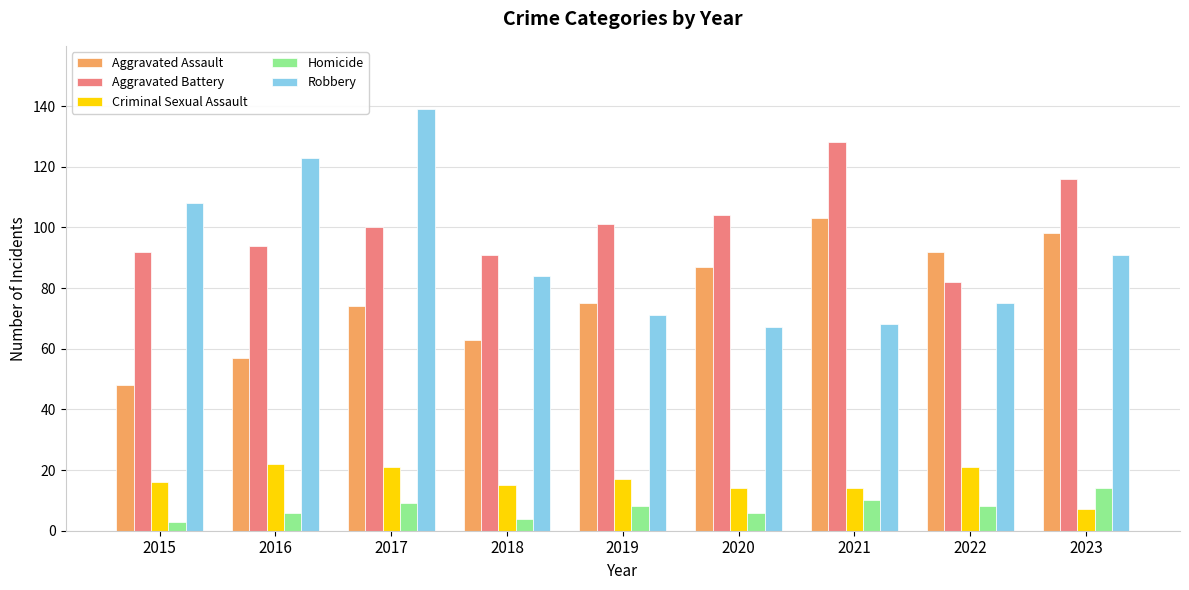

Is it true that Robbery equals 114 at 2022?

False